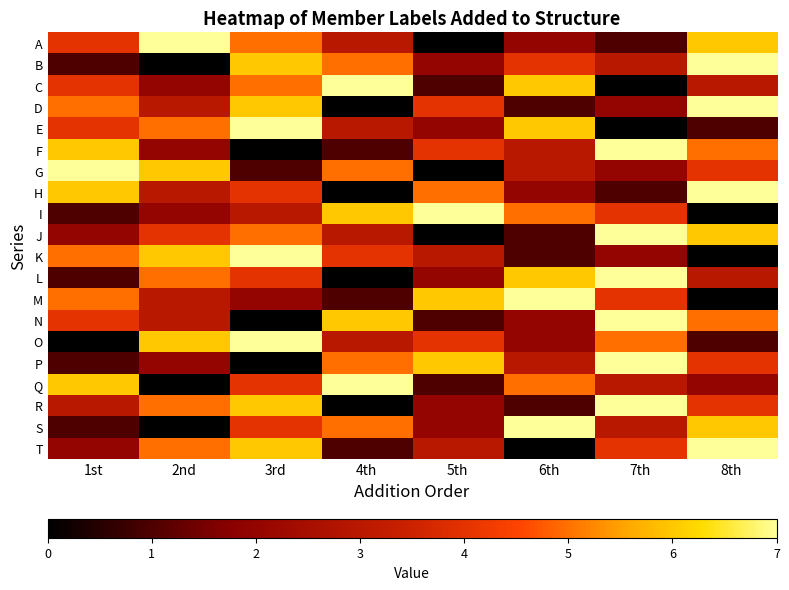

Between 7th and 2nd, which is larger?

2nd